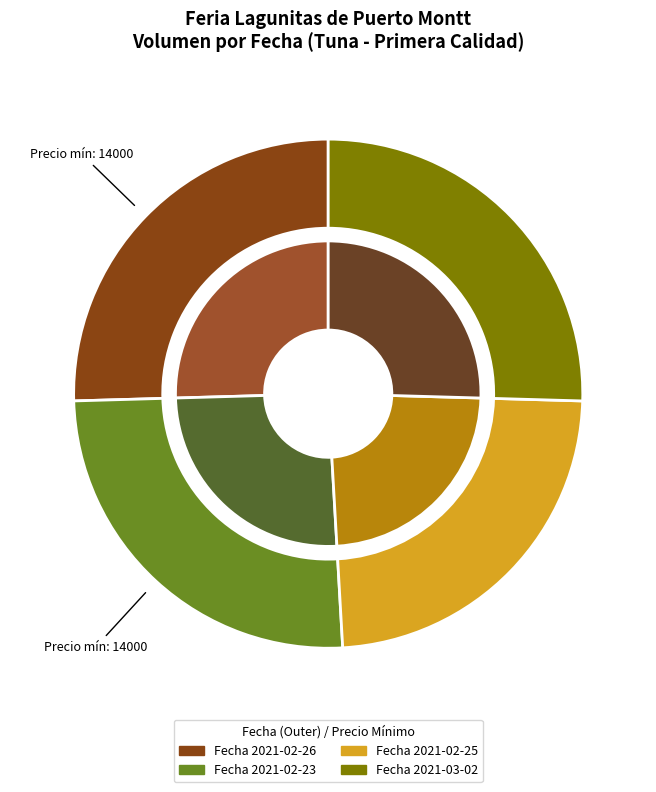

How many segments does this pie chart have?

4